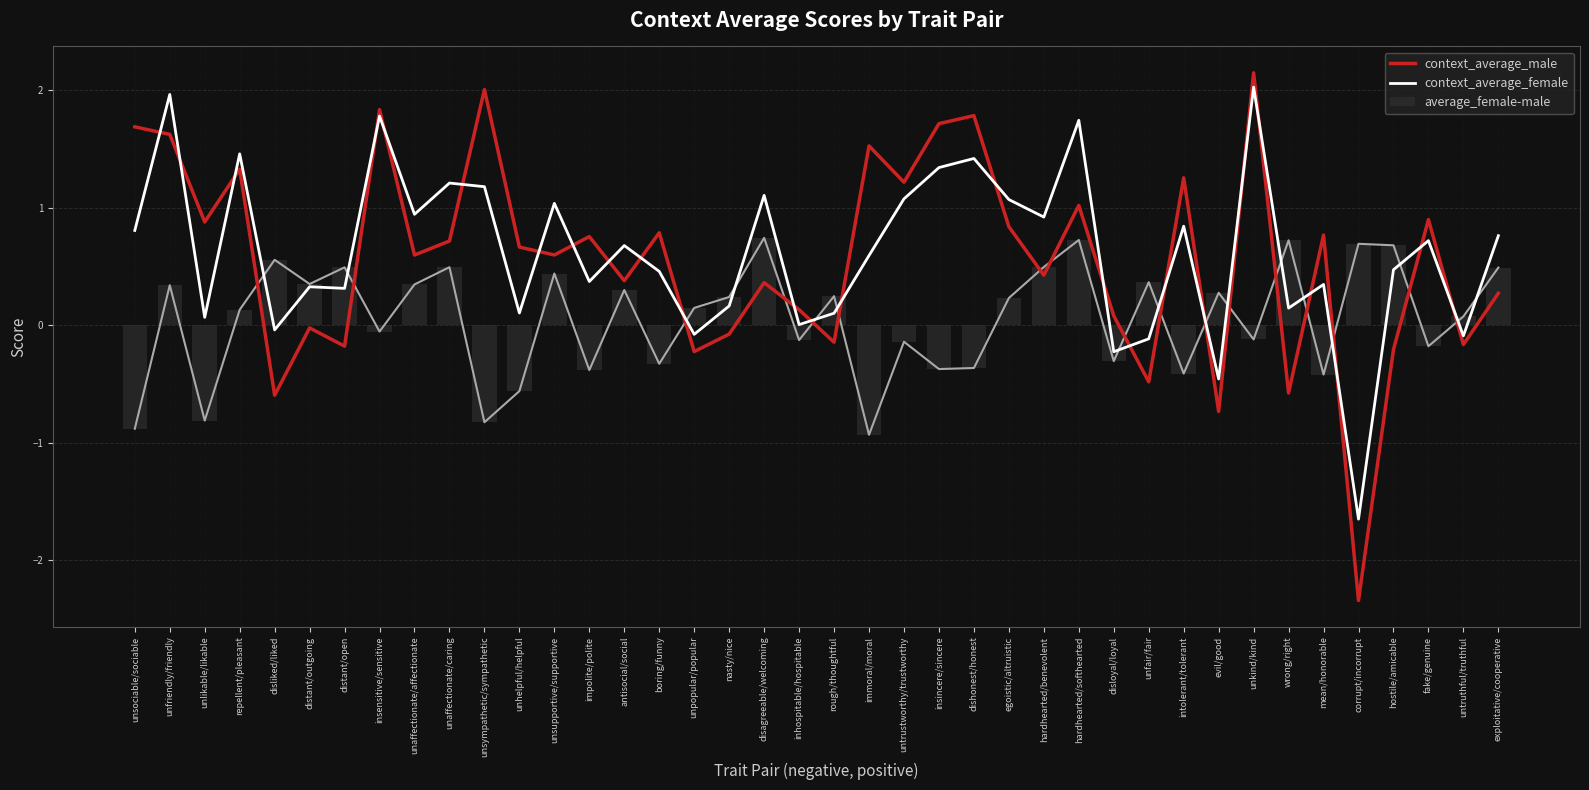

At which label does context_average_female first exceed 0?

unsociable/sociable